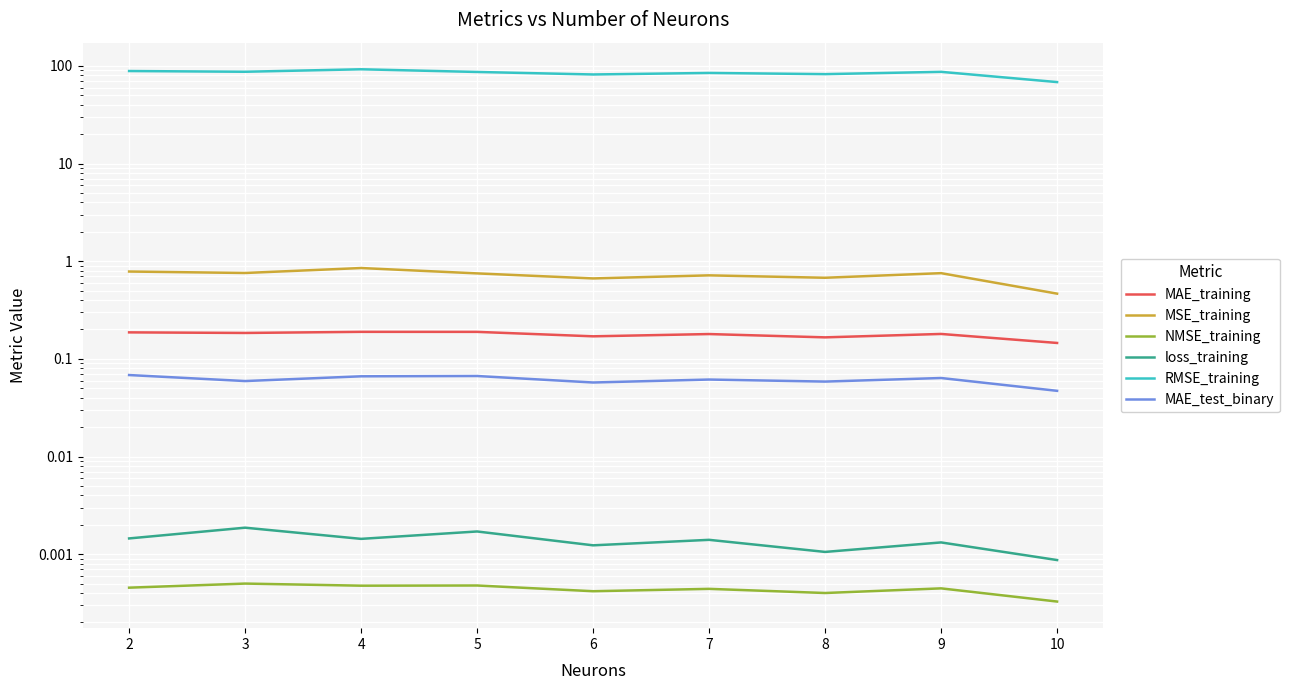

True or false: MSE_training and MAE_training cross at least once.

False